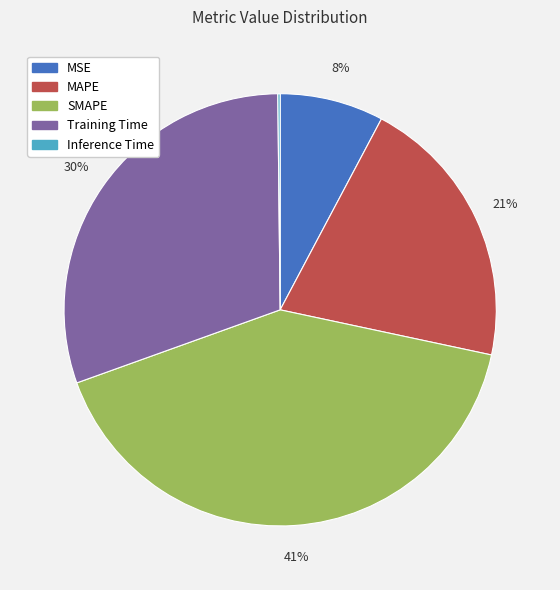

Which has a higher value, SMAPE or MSE?

SMAPE